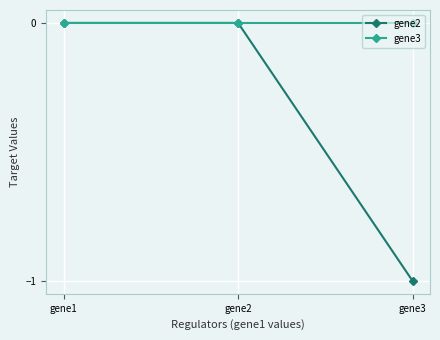

The gene3 series shows 0 at gene3. True or false?

True